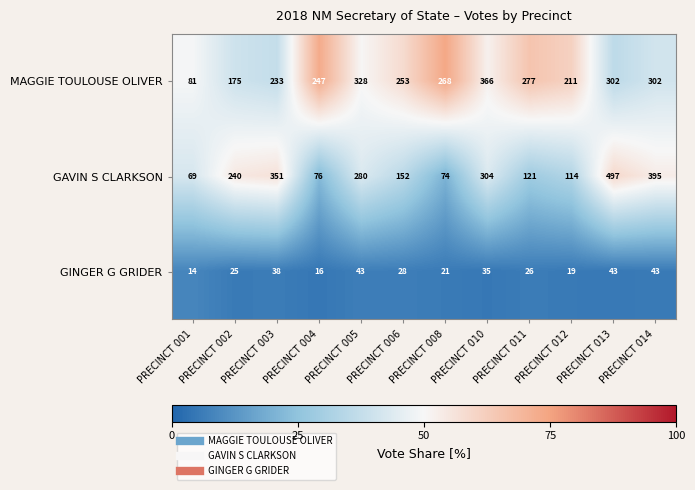

The GAVIN S CLARKSON series shows 39 at PRECINCT 008. True or false?

False